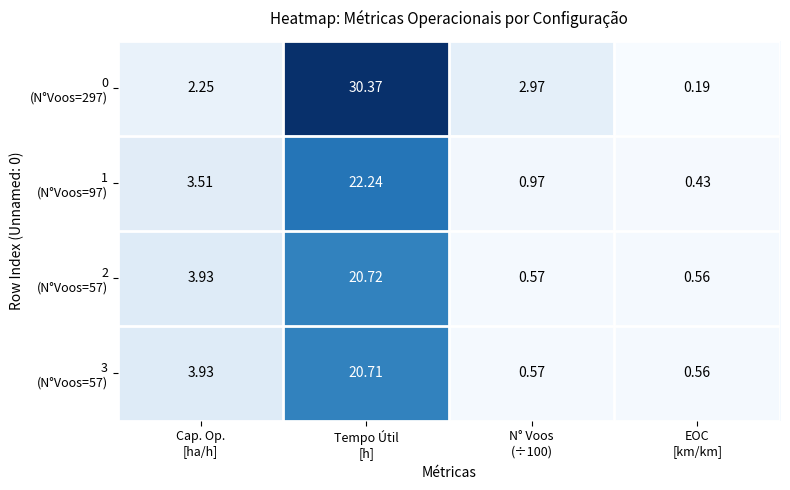

At how many categories does at least one series exceed 9?

1